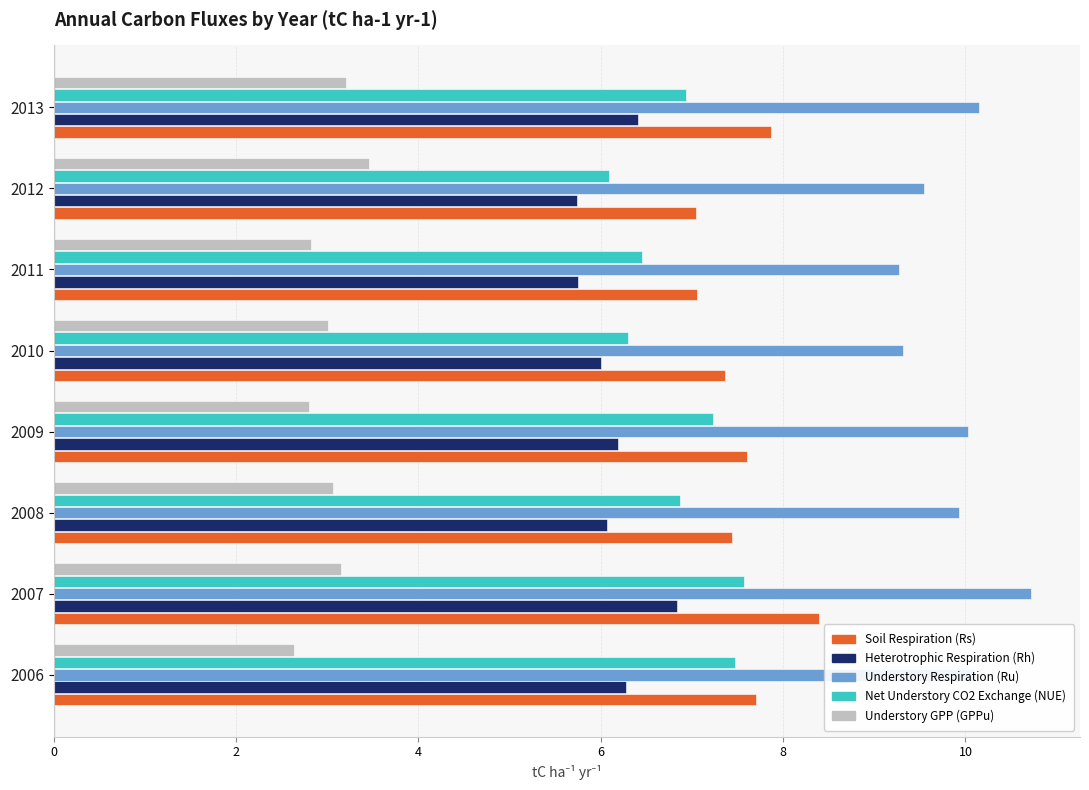

What are all the series names shown in the legend?

Soil Respiration (Rs), Heterotrophic Respiration (Rh), Understory Respiration (Ru), Net Understory CO2 Exchange (NUE), Understory GPP (GPPu)